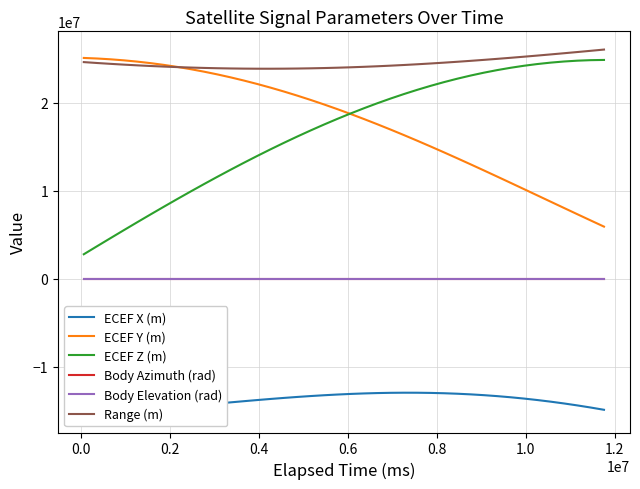

Is this an area chart (filled region under the line)?

No